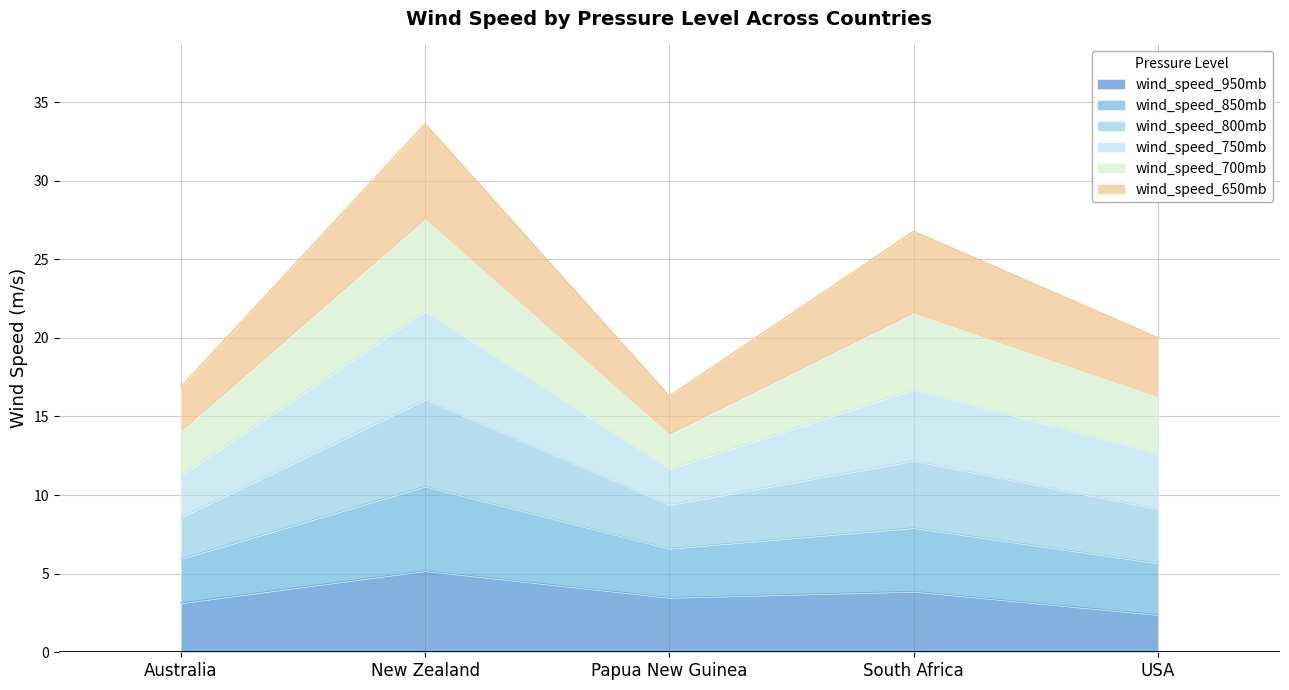

Which label corresponds to the largest value in the chart?

New Zealand